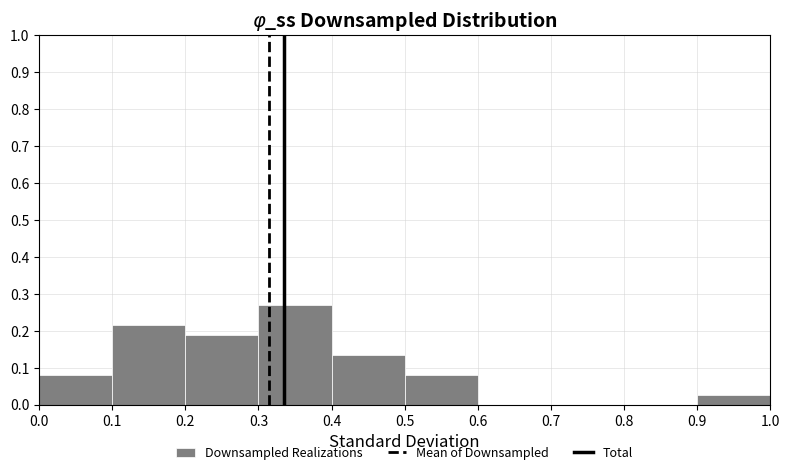

Reading left to right, list every bar in this chart as the range it spans on the x-axis followed by its height. The values are not printed on the chart, so give them approximately, as read against the axis.

0.0 to 0.1: 0.08
0.1 to 0.2: 0.22
0.2 to 0.3: 0.19
0.3 to 0.4: 0.27
0.4 to 0.5: 0.14
0.5 to 0.6: 0.08
0.6 to 0.7: 0
0.7 to 0.8: 0
0.8 to 0.9: 0
0.9 to 1.0: 0.03